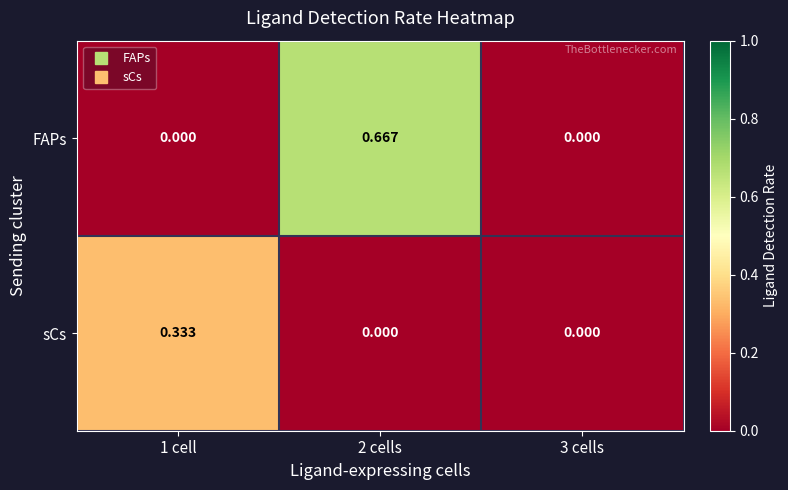

Which series has the largest total across all categories?

FAPs